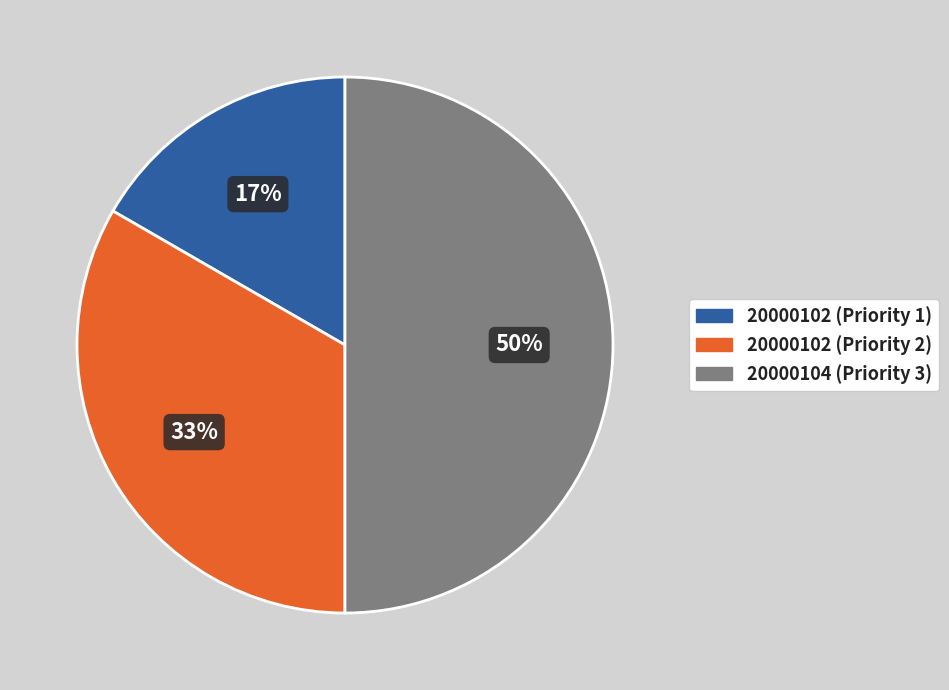

To the nearest percent, what is the average slice percentage?

33%